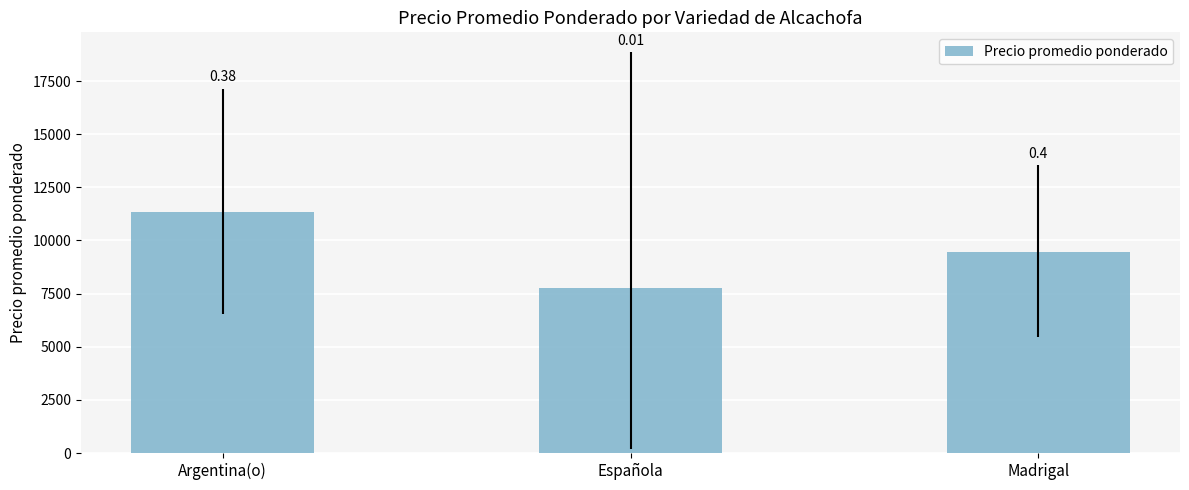

Which category has the lowest value across all series?

Española